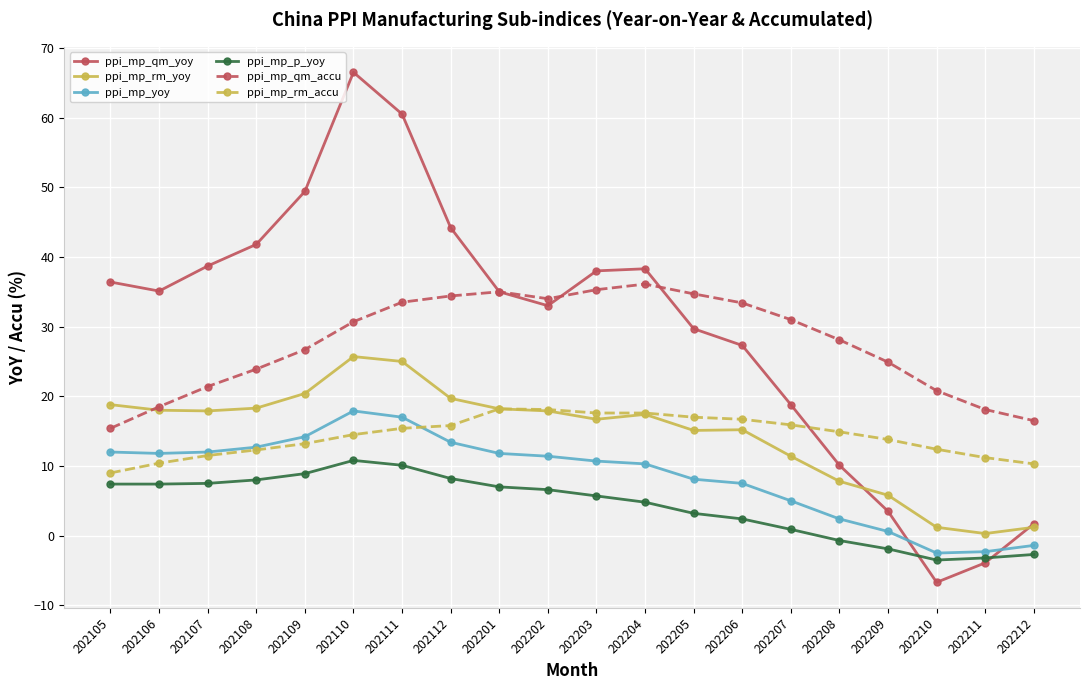

Which label corresponds to the largest value in the chart?

202110